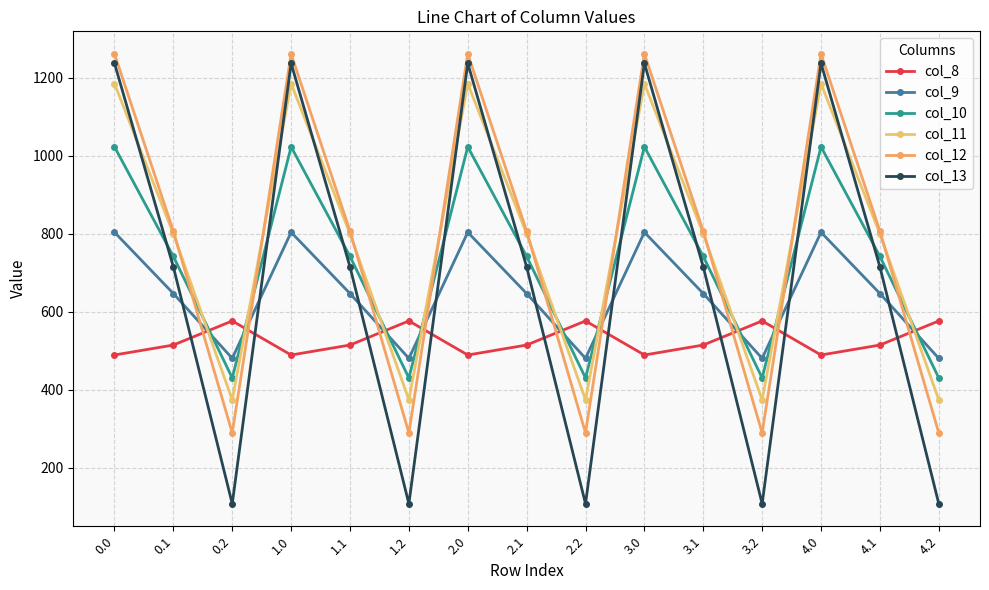

What is the average value of the col_12 series?

786.0